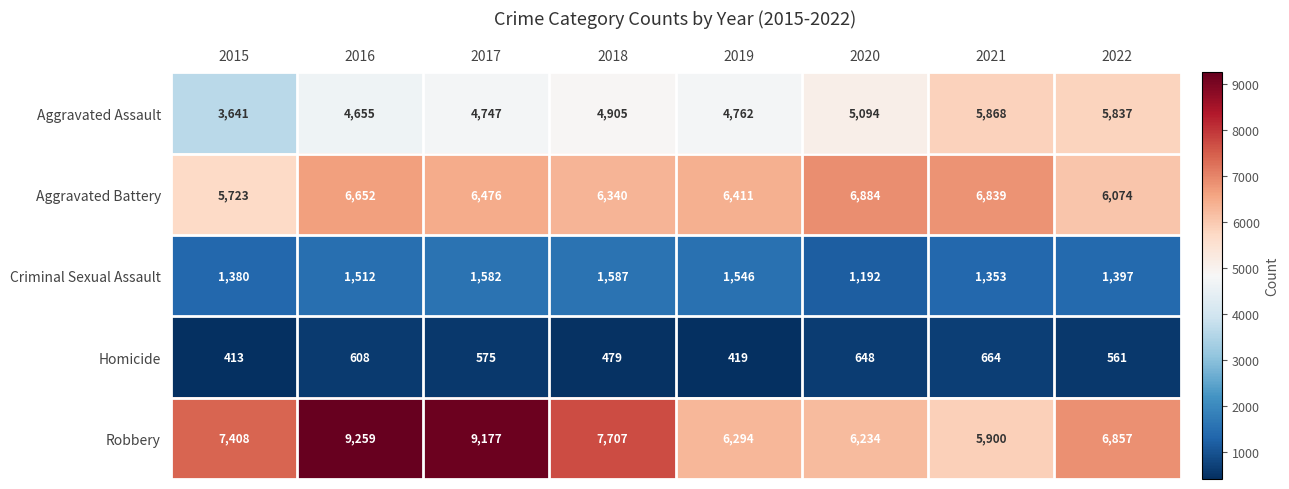

How many values in the Criminal Sexual Assault series are below 1512?

4